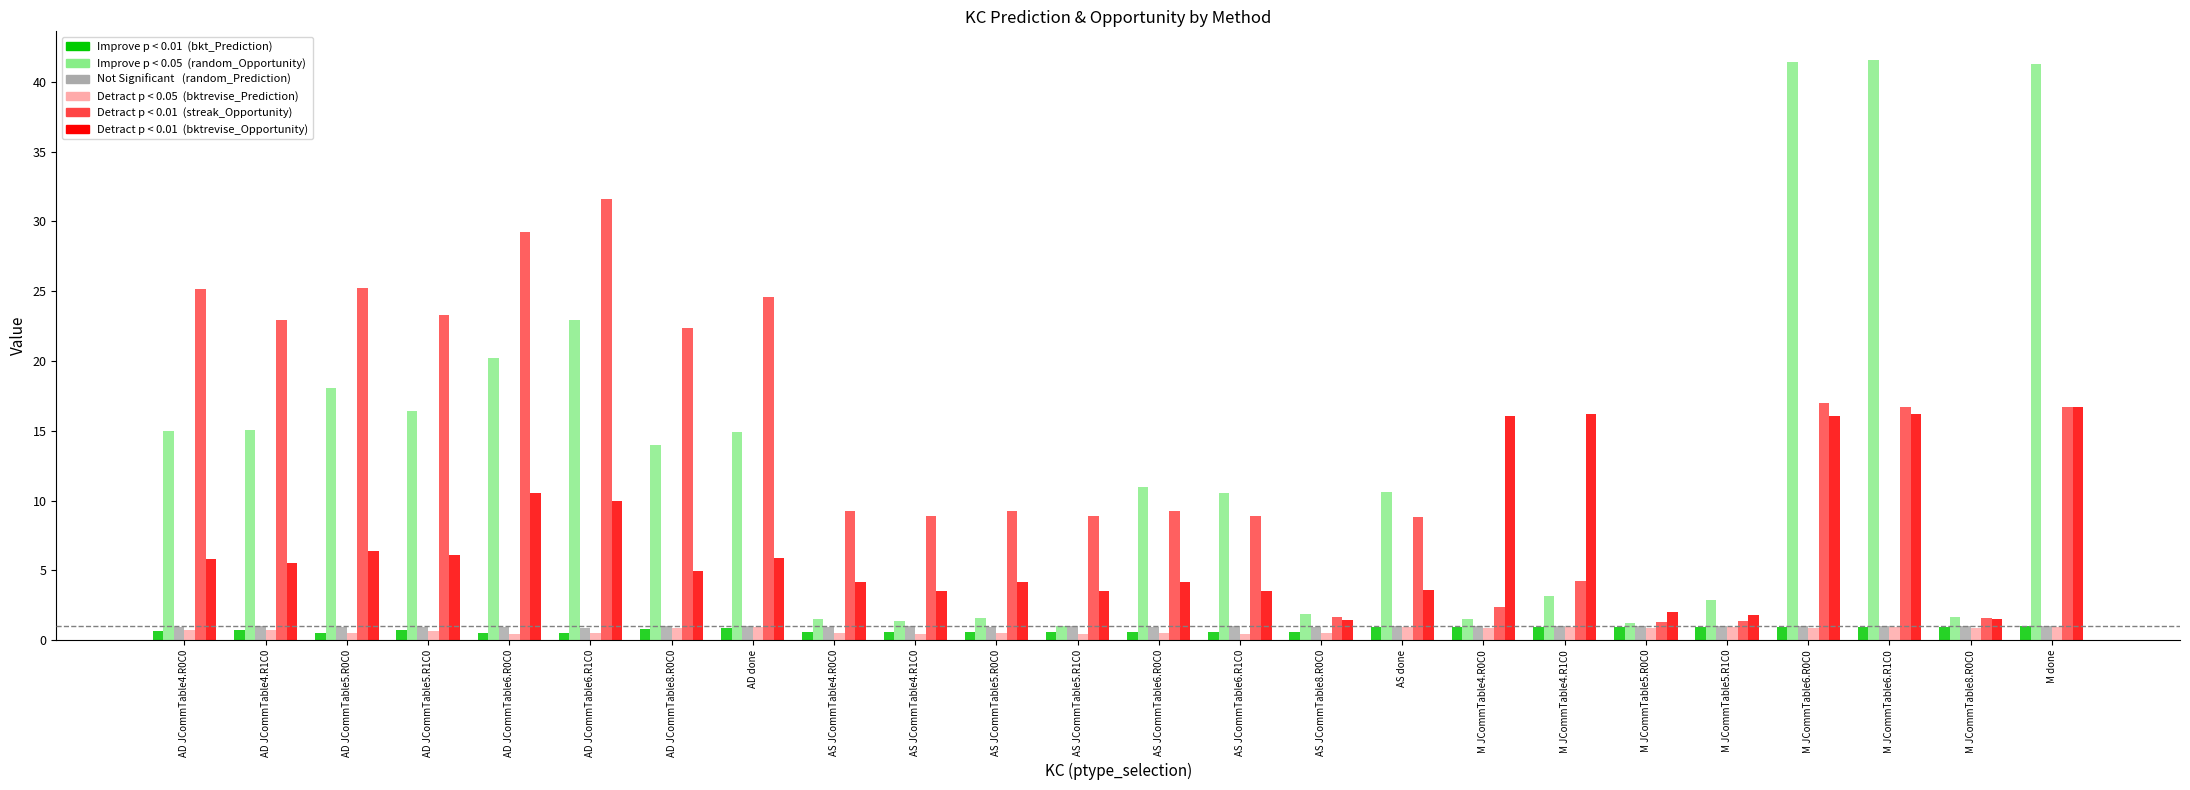

How many bars are there in total?

144